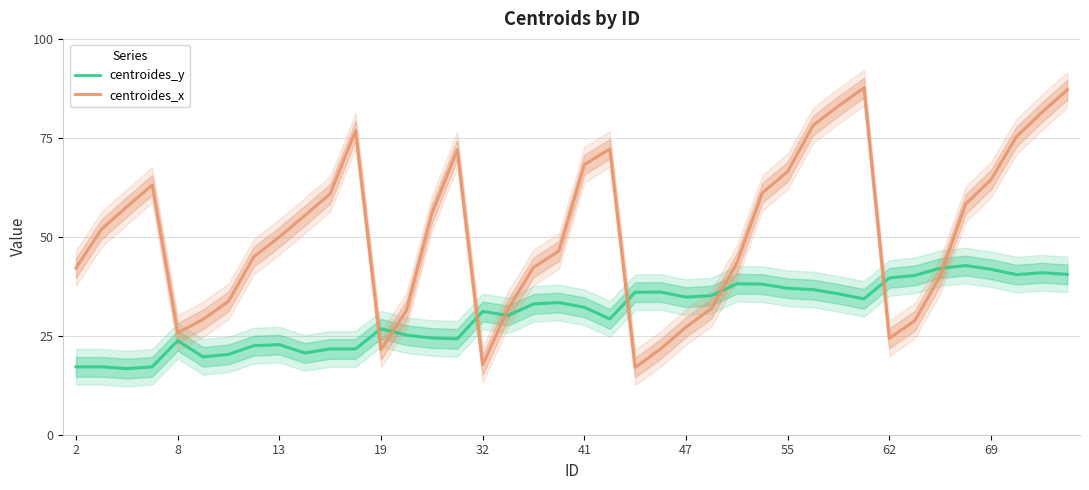

How many values in the centroides_x series exceed 51?

20